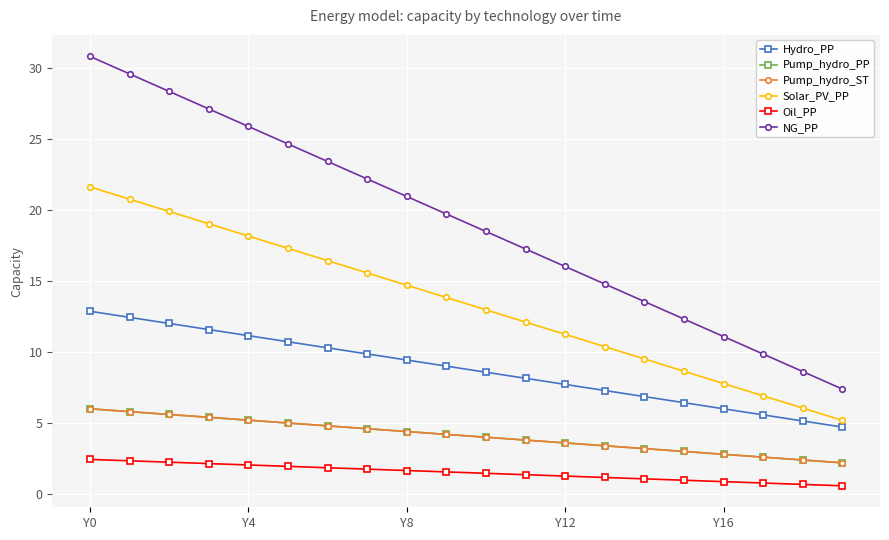

What is the minimum value for Solar_PV_PP?

5.2